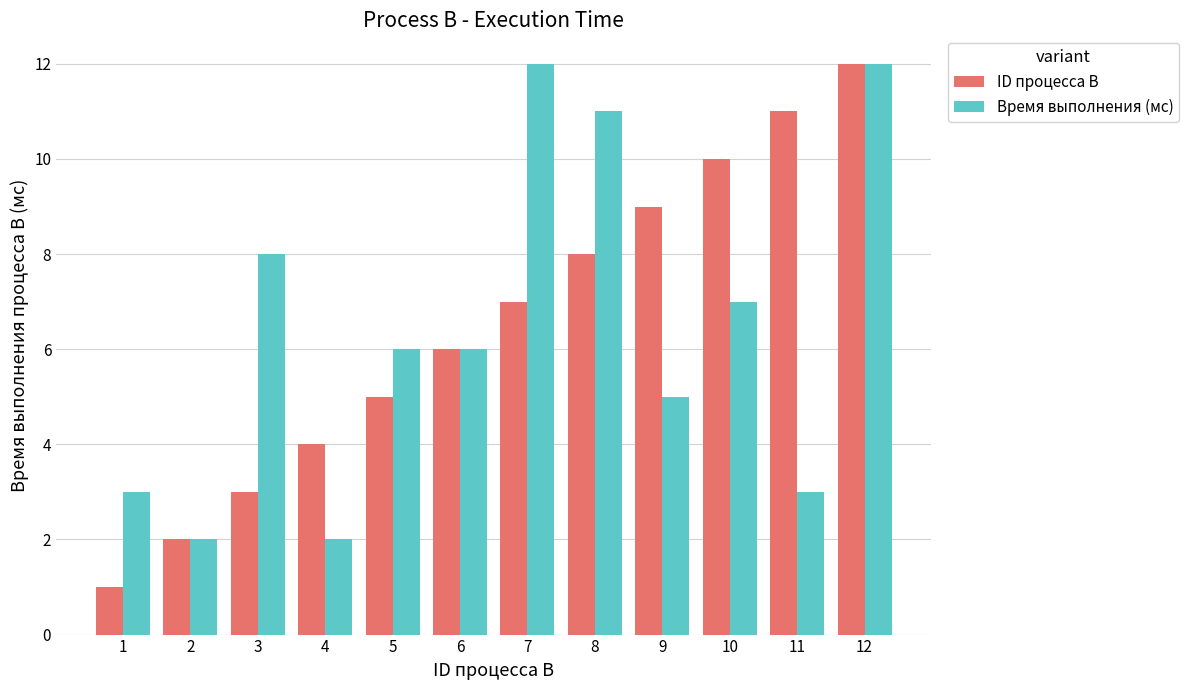

Reading left to right, list all the values displayed in this chart.

ID процесса B: 1=1	2=2	3=3	4=4	5=5	6=6	7=7	8=8	9=9	10=10	11=11	12=12
Время выполнения (мс): 1=3	2=2	3=8	4=2	5=6	6=6	7=12	8=11	9=5	10=7	11=3	12=12